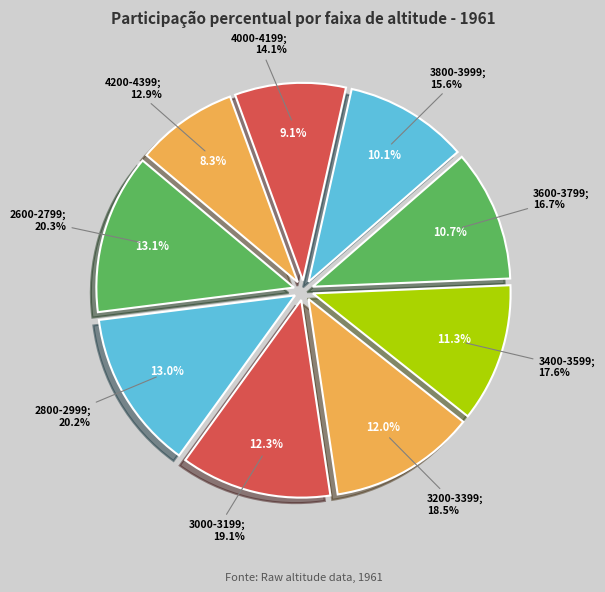

How many slices are in this pie chart?

9